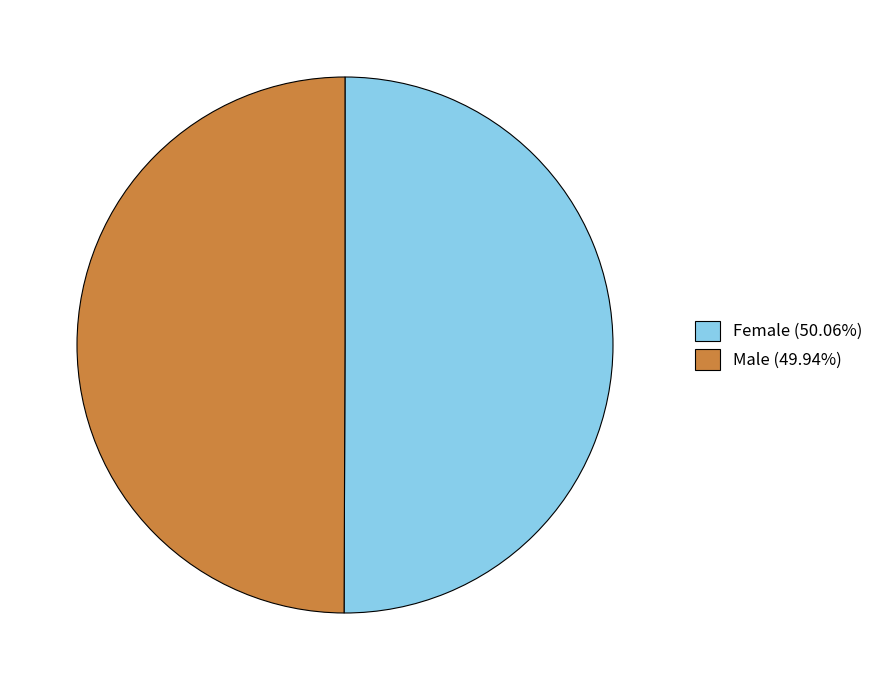

Do Female (50.06%) and Male (49.94%) together represent more than half of the pie?

Yes